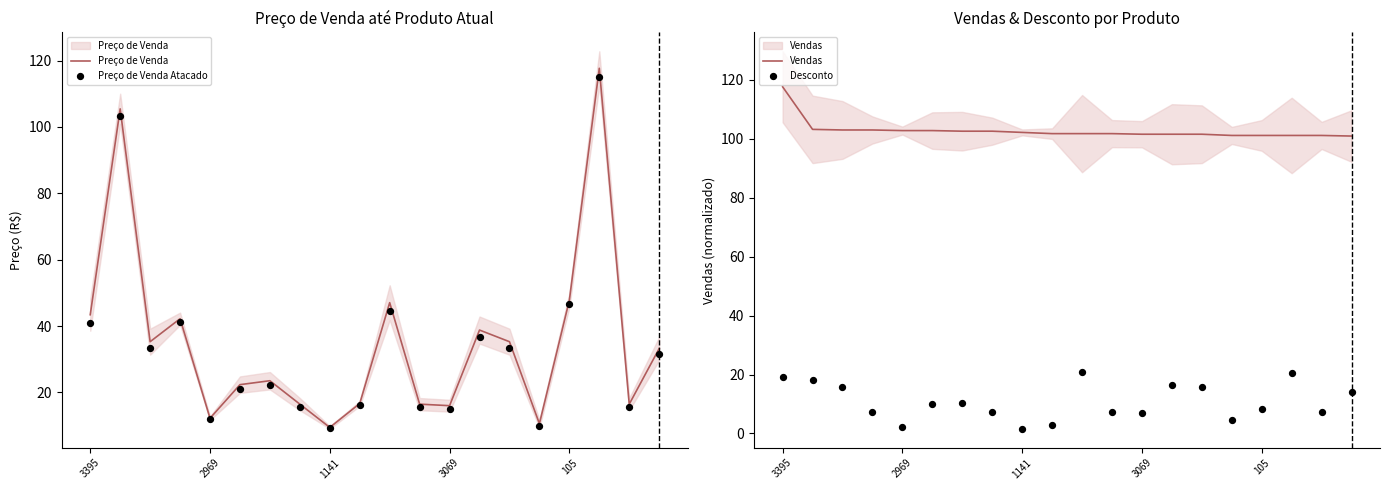

Is the value of Vendas at 18 greater than the value of Desconto at 10?

Yes